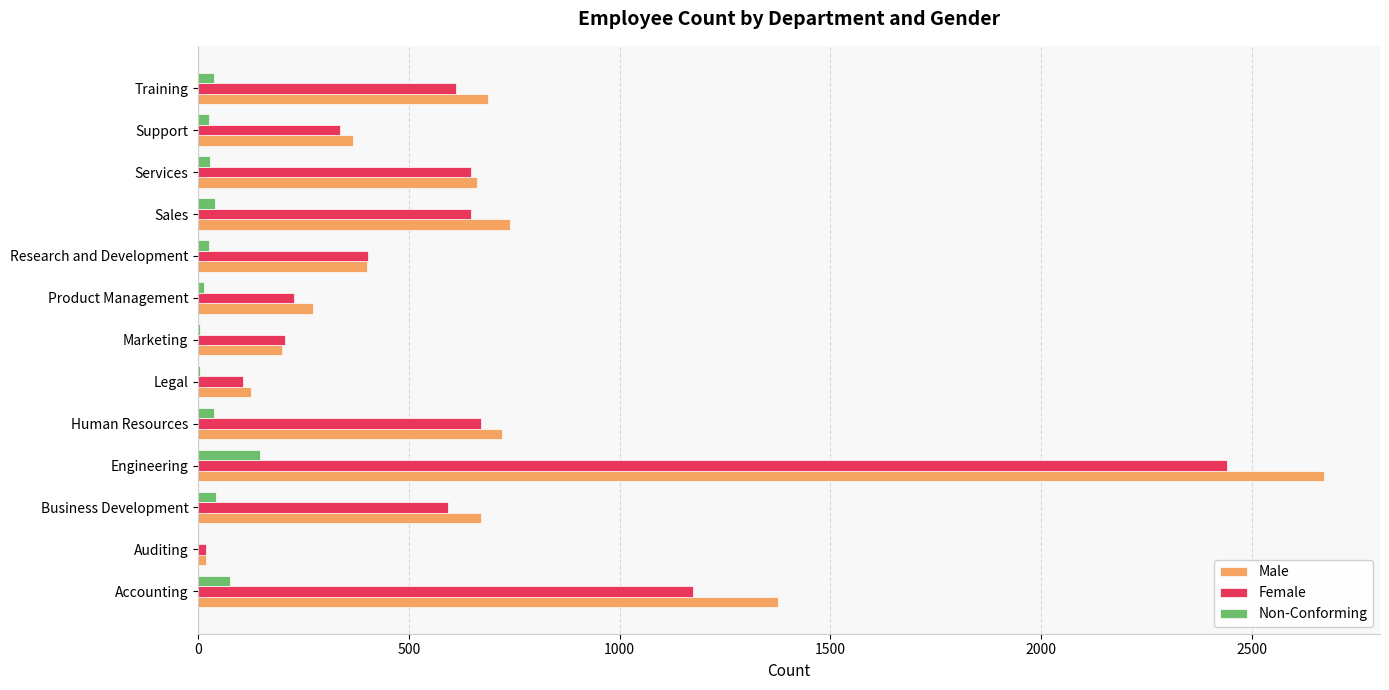

Is it true that Male equals 199 at Marketing?

True